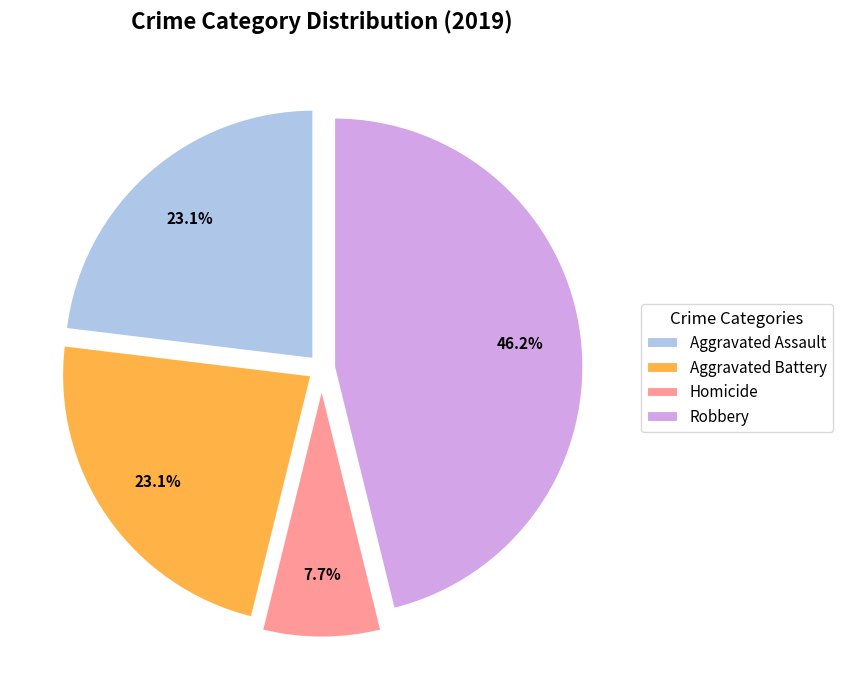

Count the number of slices in the pie.

4